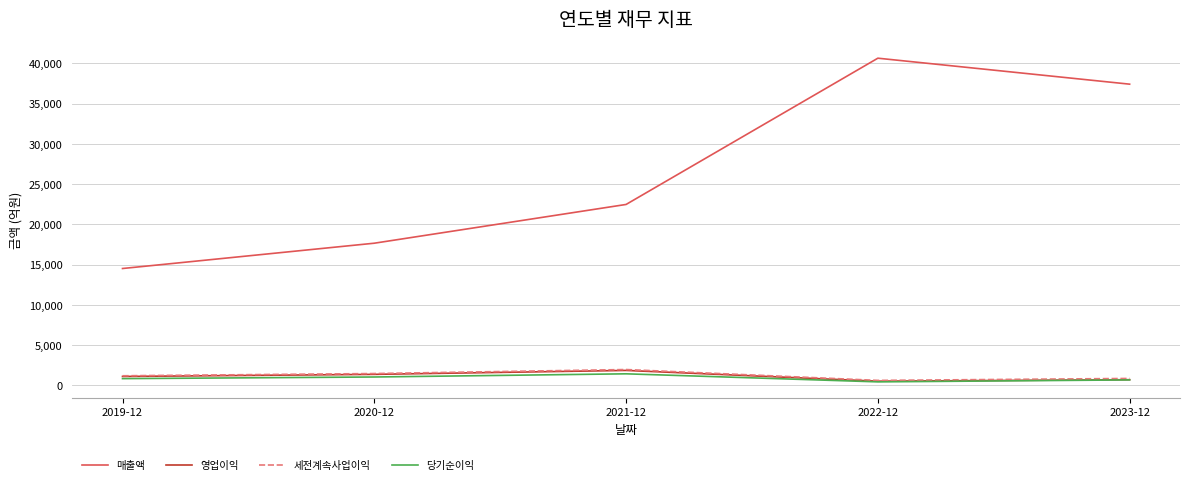

The value of 매출액 at 2023-12 is 37430. True or false?

True